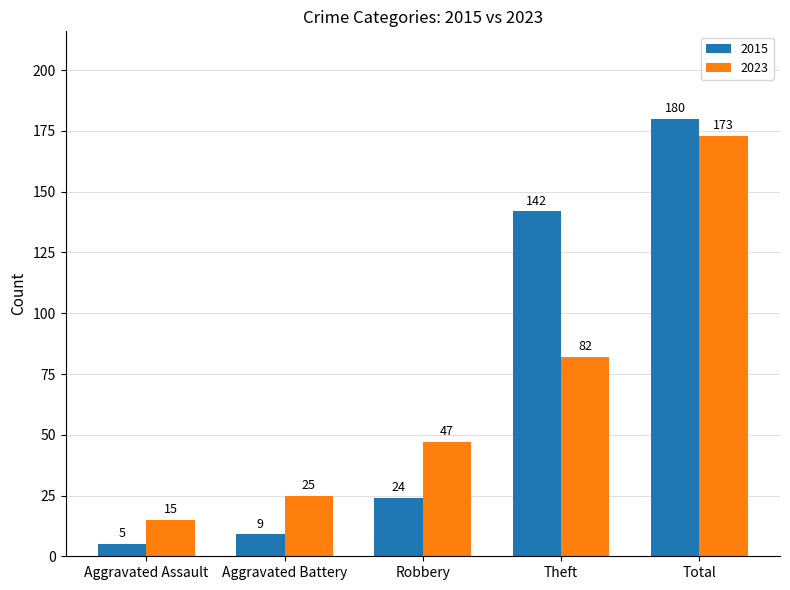

At Aggravated Battery, list the series in order from largest to smallest.

2023, 2015